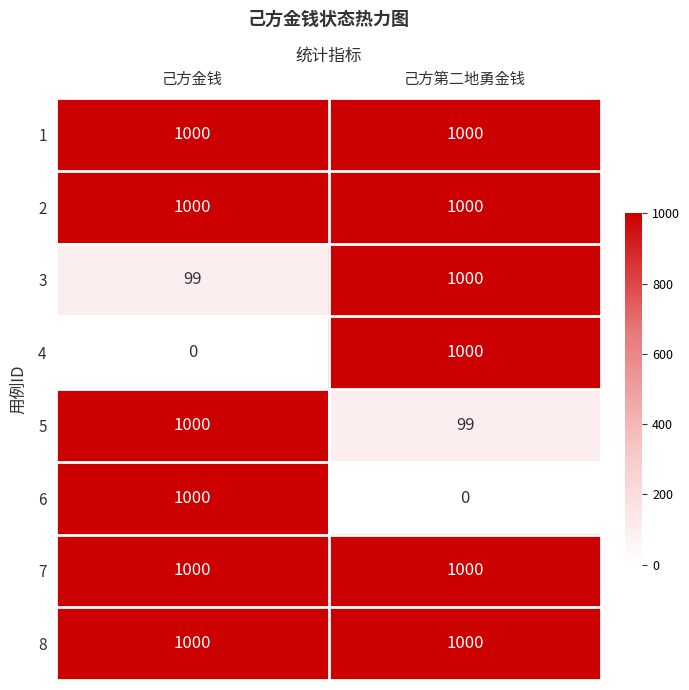

What is the difference between the highest and lowest values at 己方第二地勇金钱?

1000